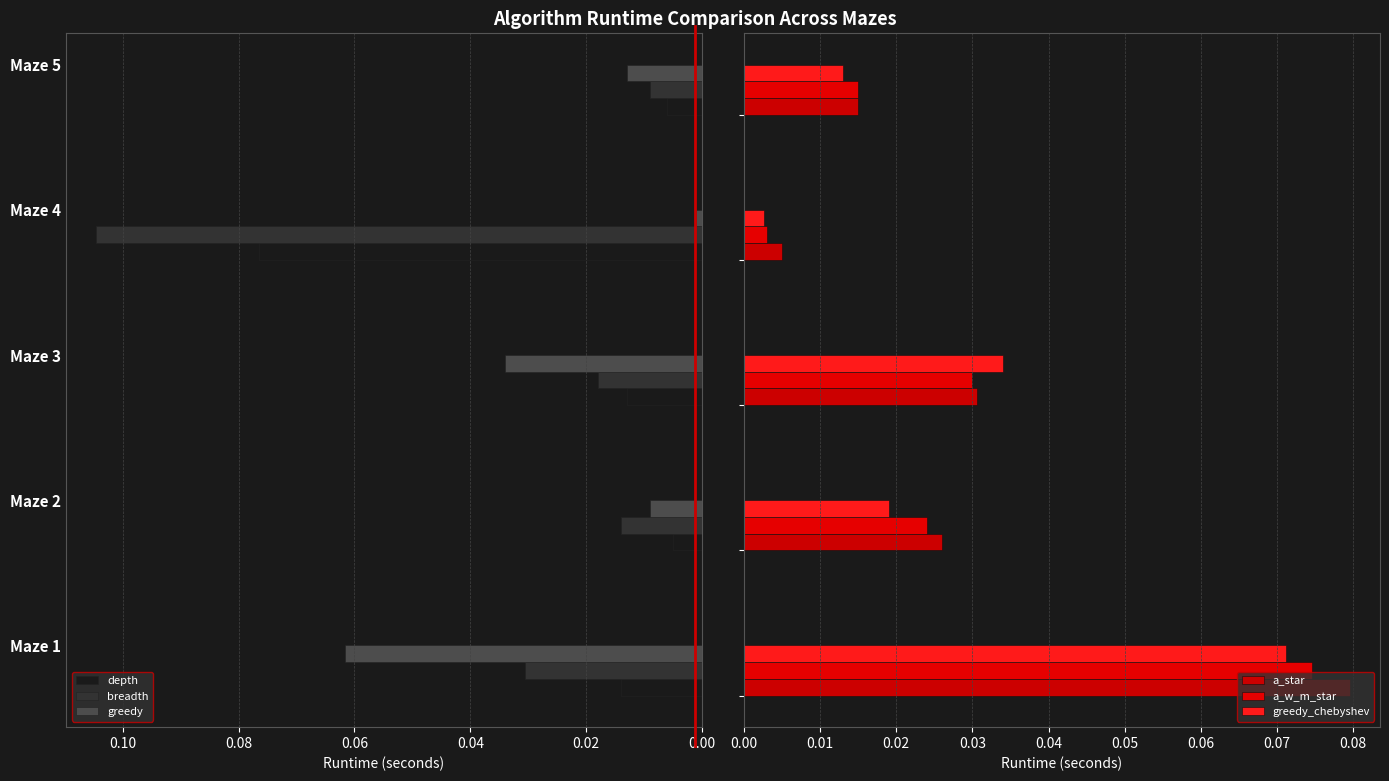

How many bars are there in total?

30